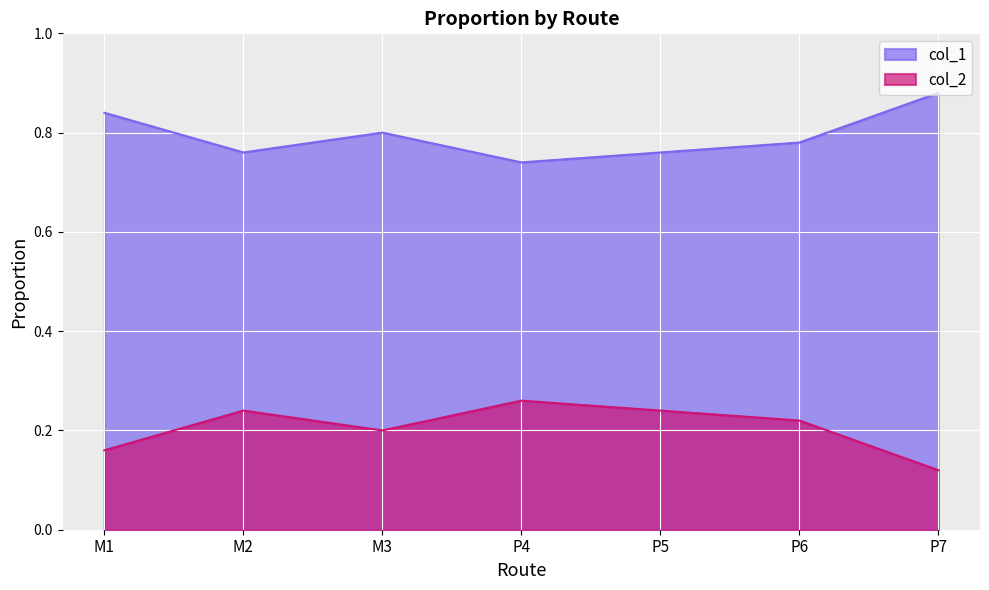

Reading left to right, transcribe all the data shown in this chart.

col_1: 0.8	0.8	0.8	0.7	0.8	0.8	0.9
col_2: 0.2	0.2	0.2	0.3	0.2	0.2	0.1